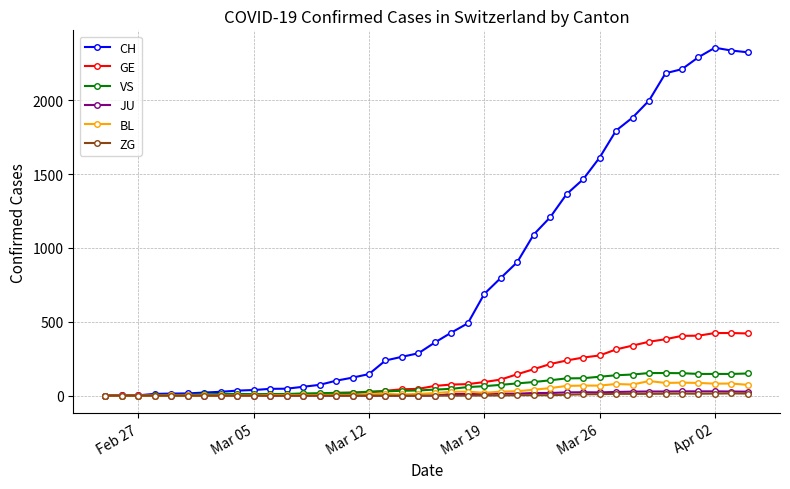

Which series has the widest spread of values?

CH